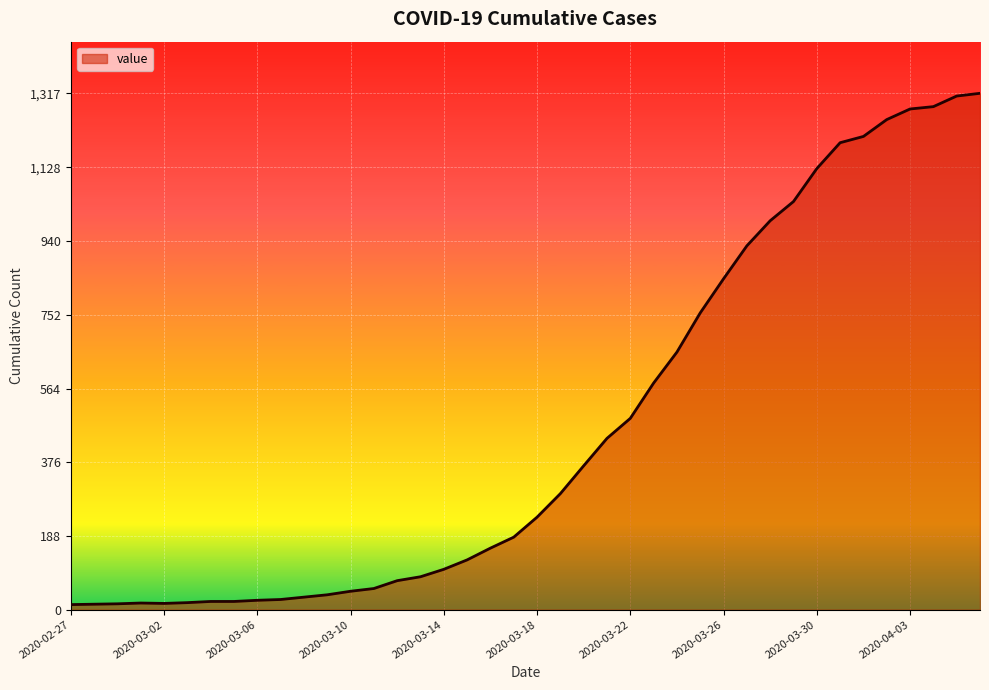

What is the maximum value shown in the chart?

1317